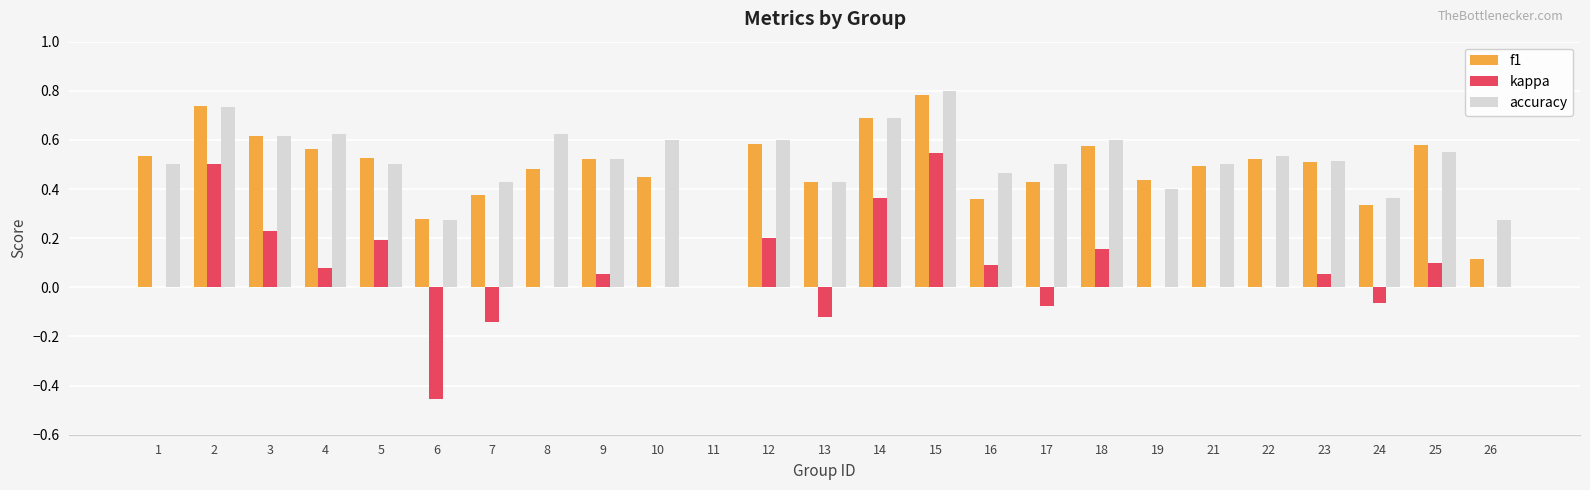

True or false: f1 has a value of 0.5 at 5.

True